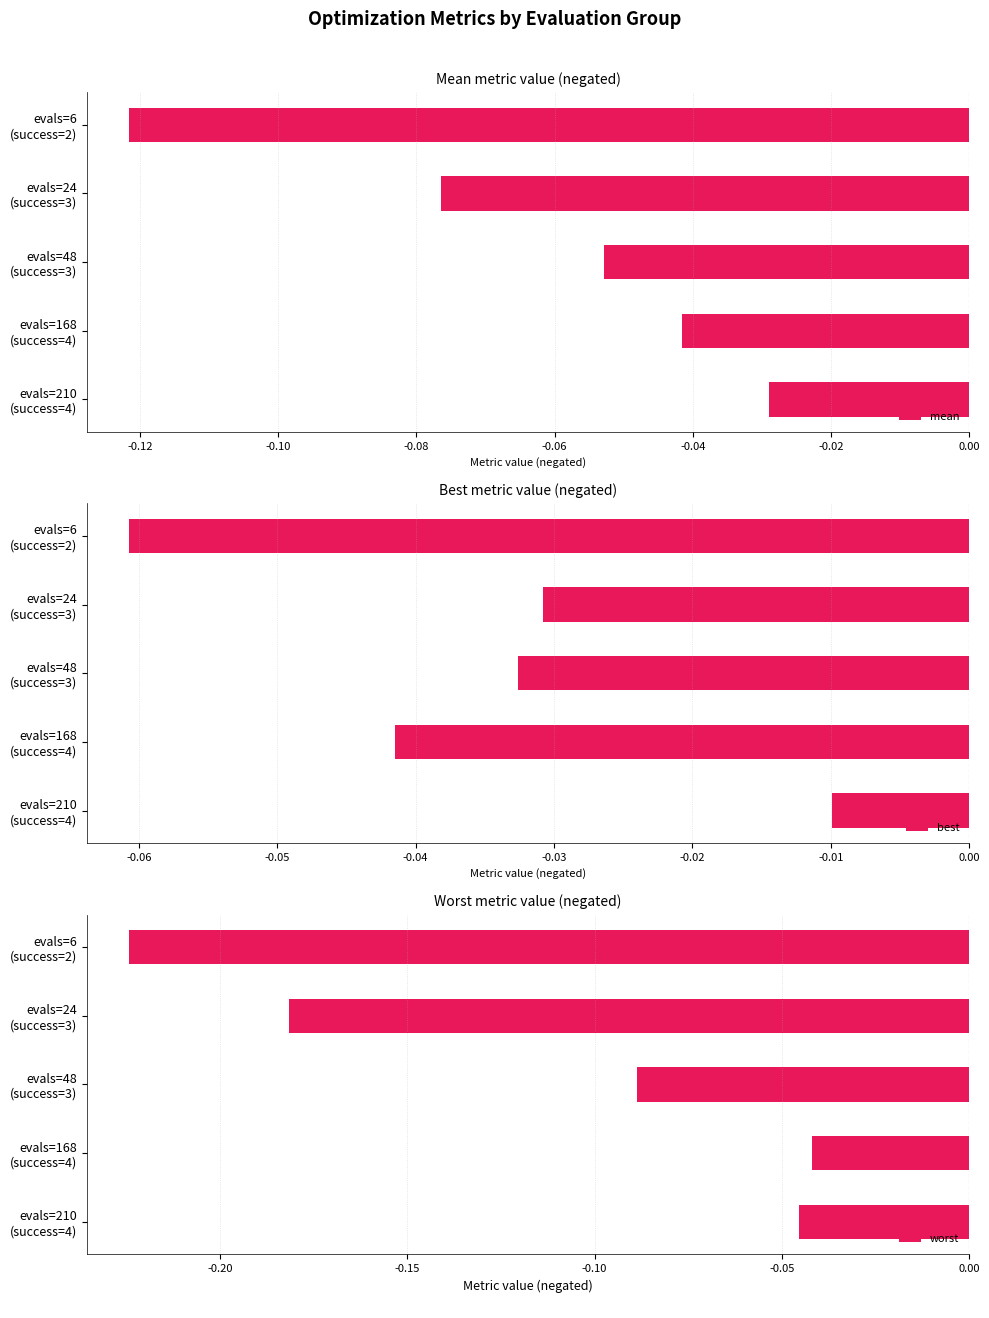

The worst series shows -0.2 at evals=6 (success=2). True or false?

True